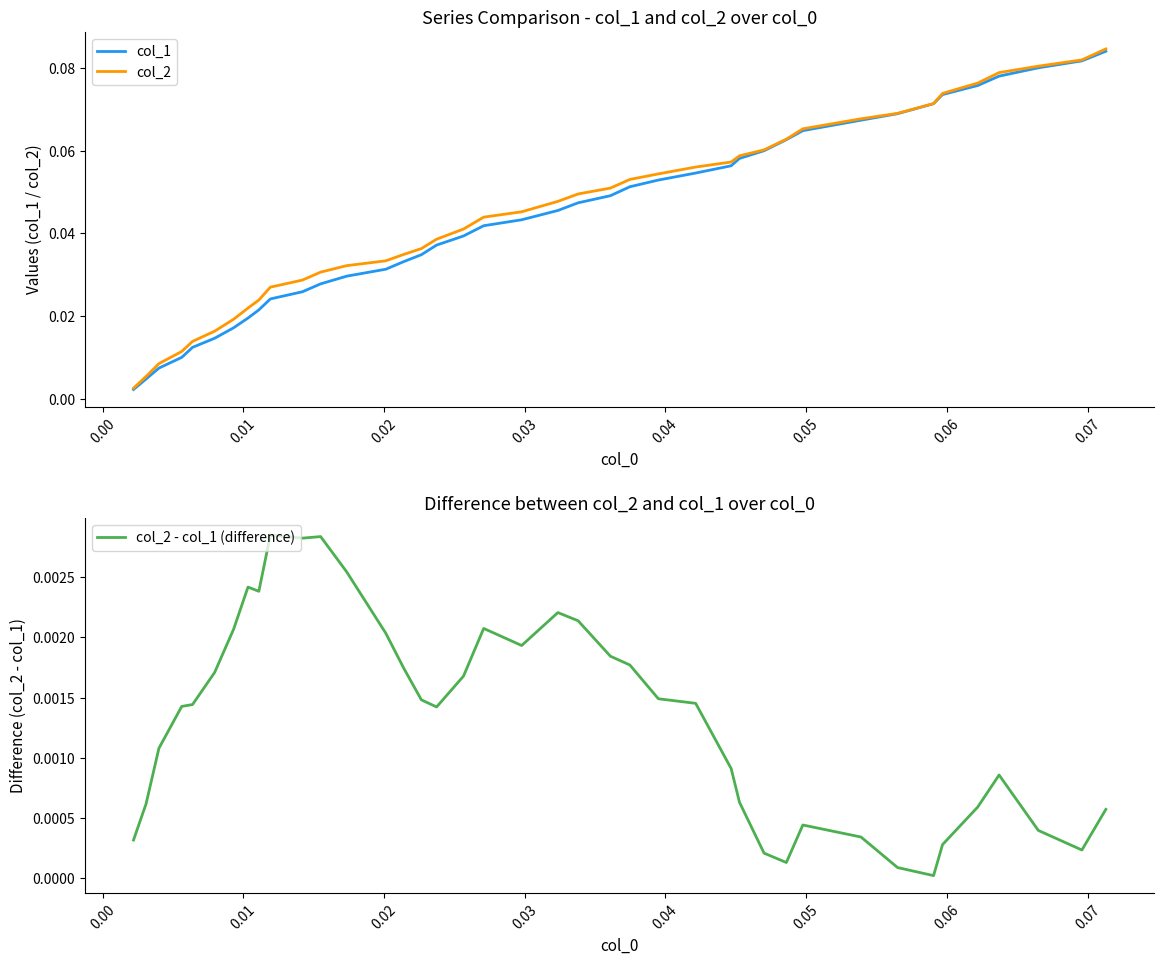

How many lines are shown in the chart?

3